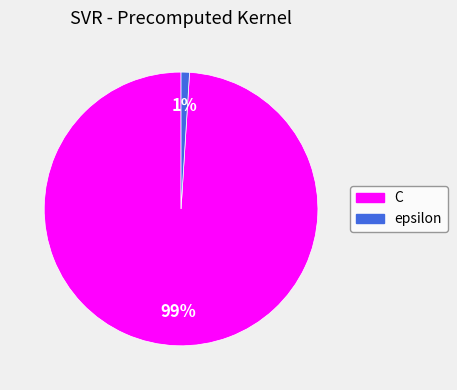

Rank the categories by value from lowest to highest.

epsilon, C